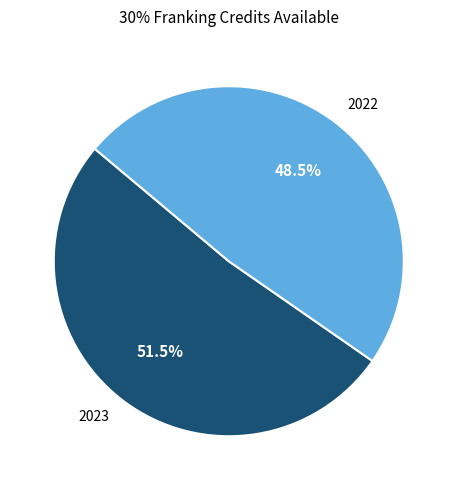

Which slice is the smallest?

2022